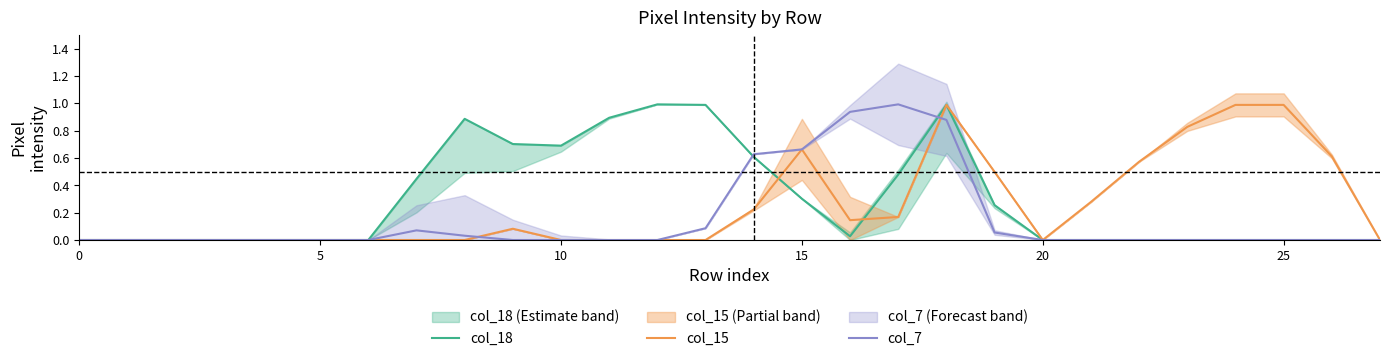

What is the maximum value for col_7?

1.0